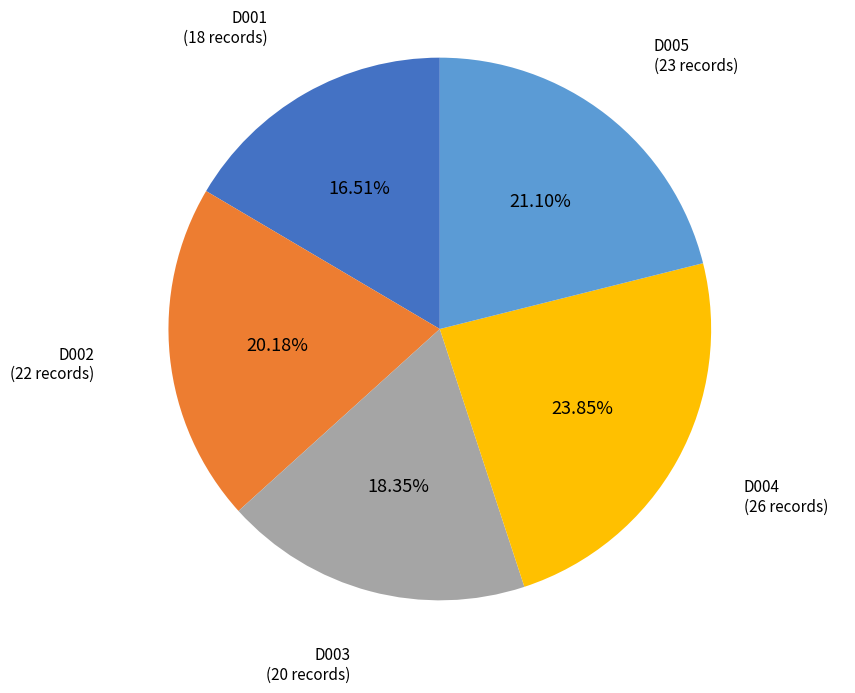

Count the number of slices in the pie.

5